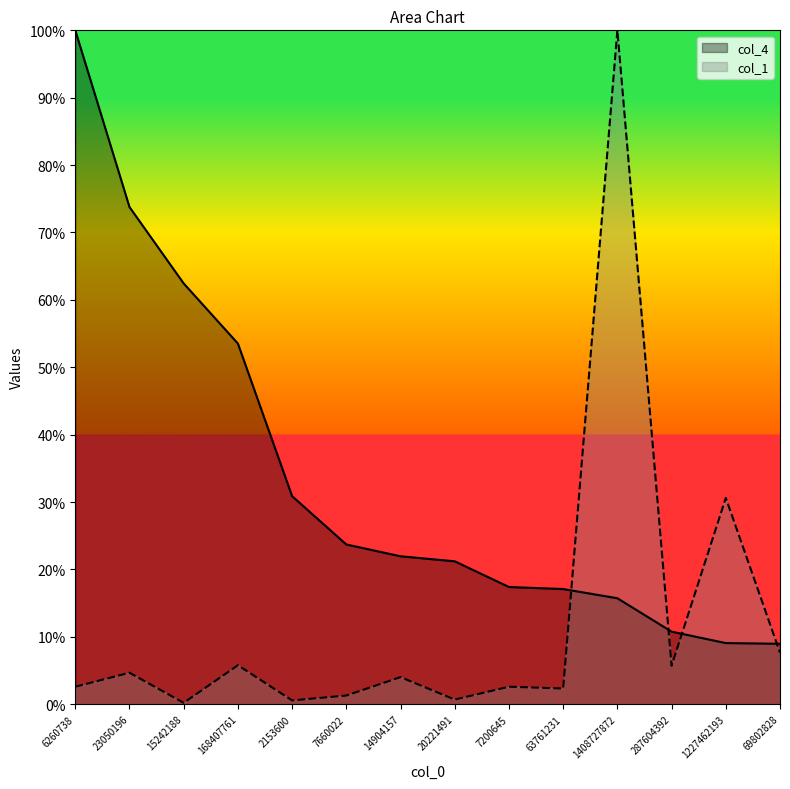

The col_4 series shows 0.2 at 63761231. True or false?

True